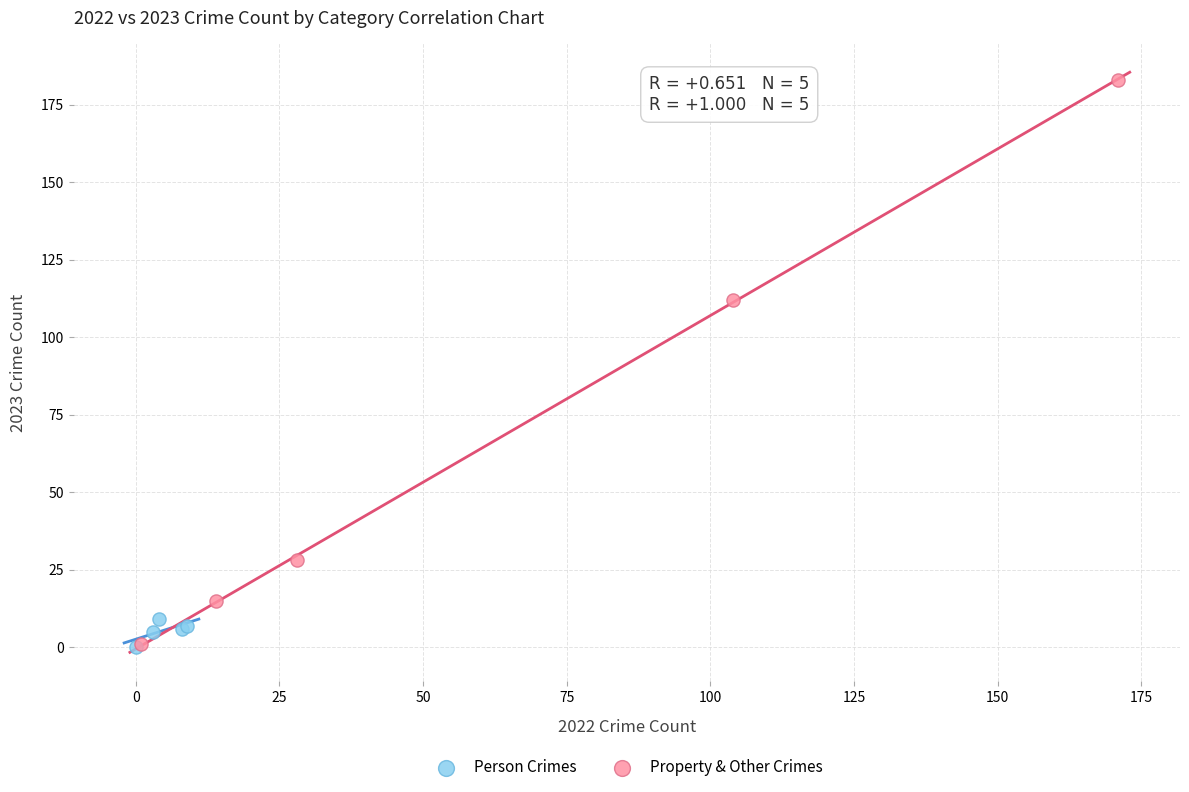

Which series contains the highest Y value?

Property & Other Crimes